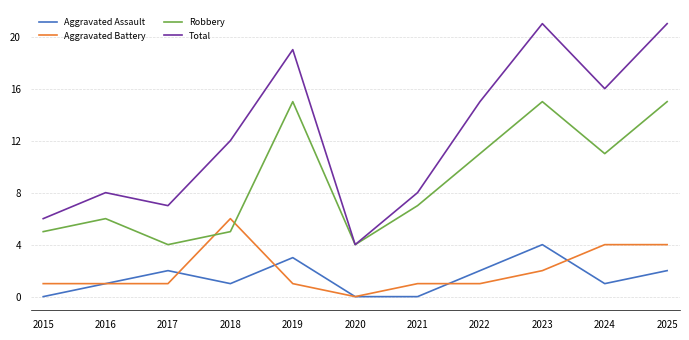

List the series in order of their peak value, highest first.

Total, Robbery, Aggravated Battery, Aggravated Assault